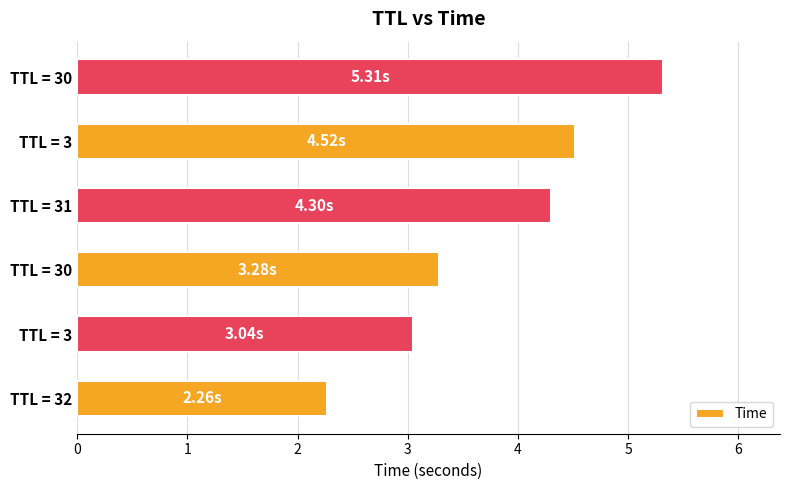

How many data points are less than 4?

3